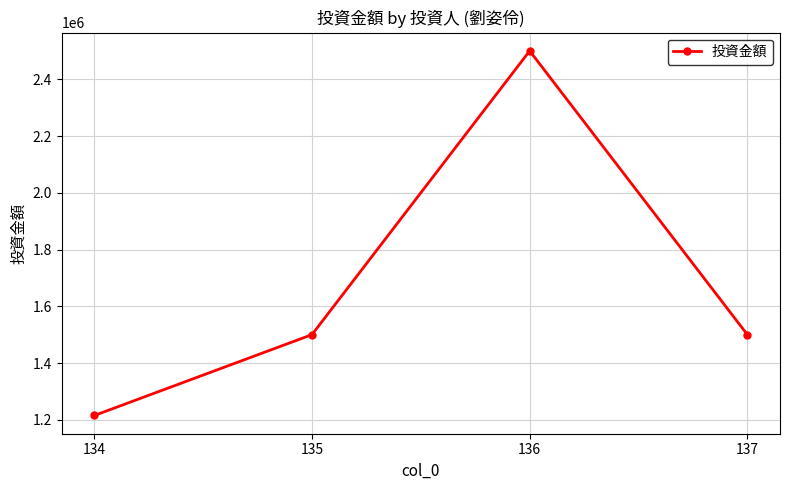

What is the ratio of the value at 134 to the value at 136?

0.5